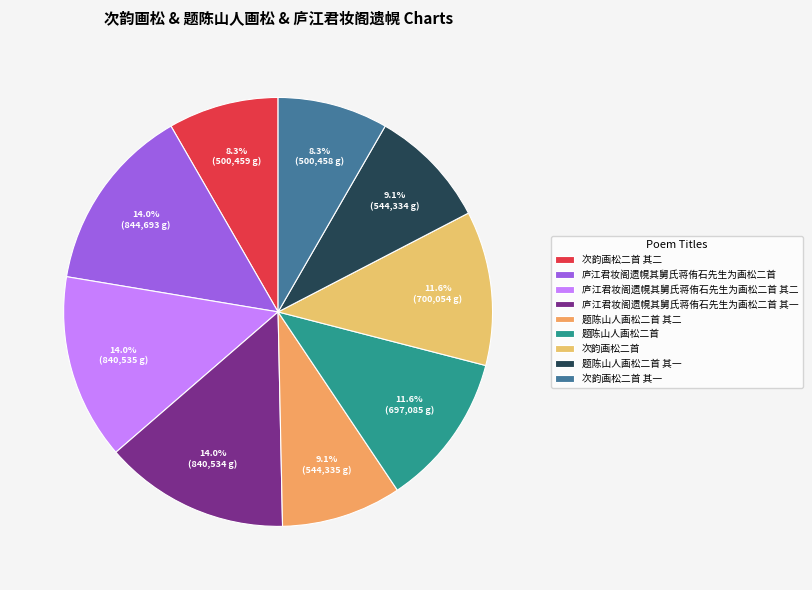

To the nearest percent, what portion does 题陈山人画松二首 其一 represent?

9%